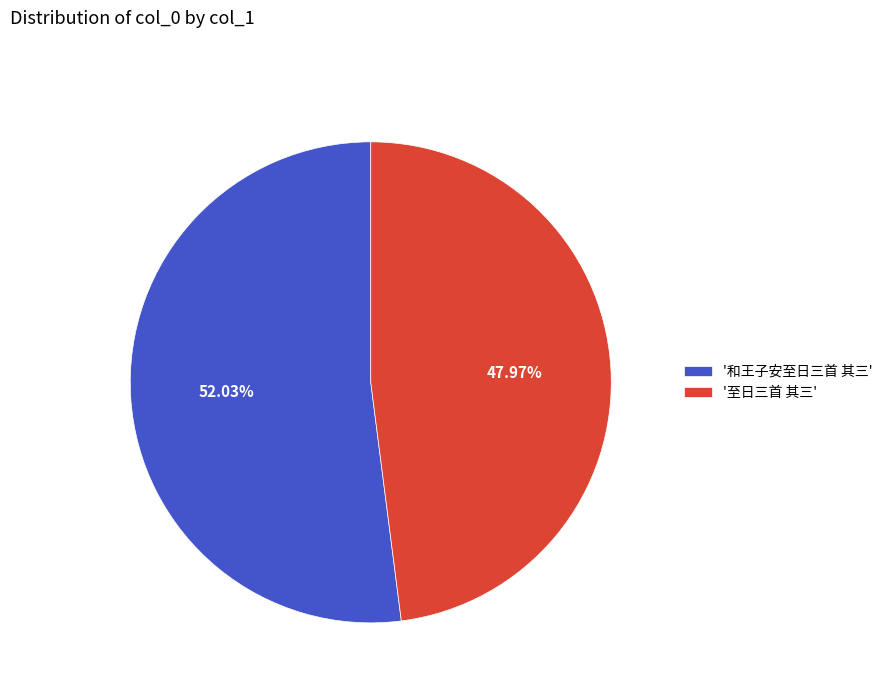

Combined, do '和王子安至日三首 其三' and '至日三首 其三' account for over 50%?

Yes